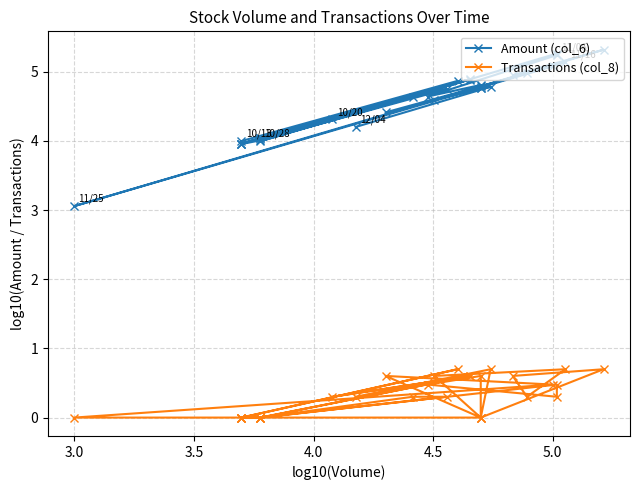

What is the difference between the second highest and minimum values in the Amount (col_6) series?

2.2